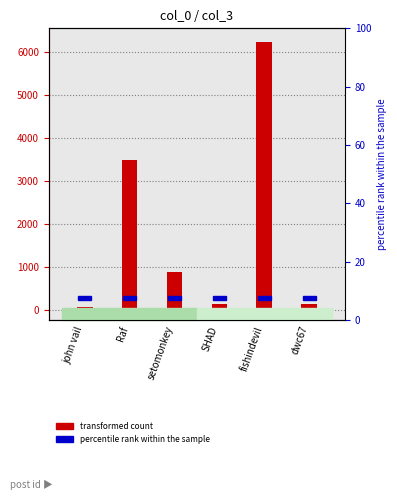

What is the smallest value displayed?

67